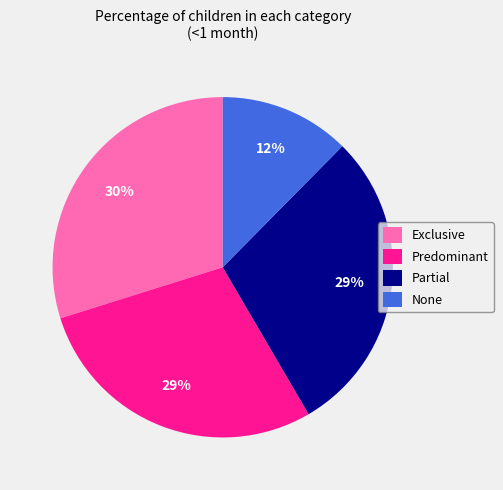

How many segments does this pie chart have?

4